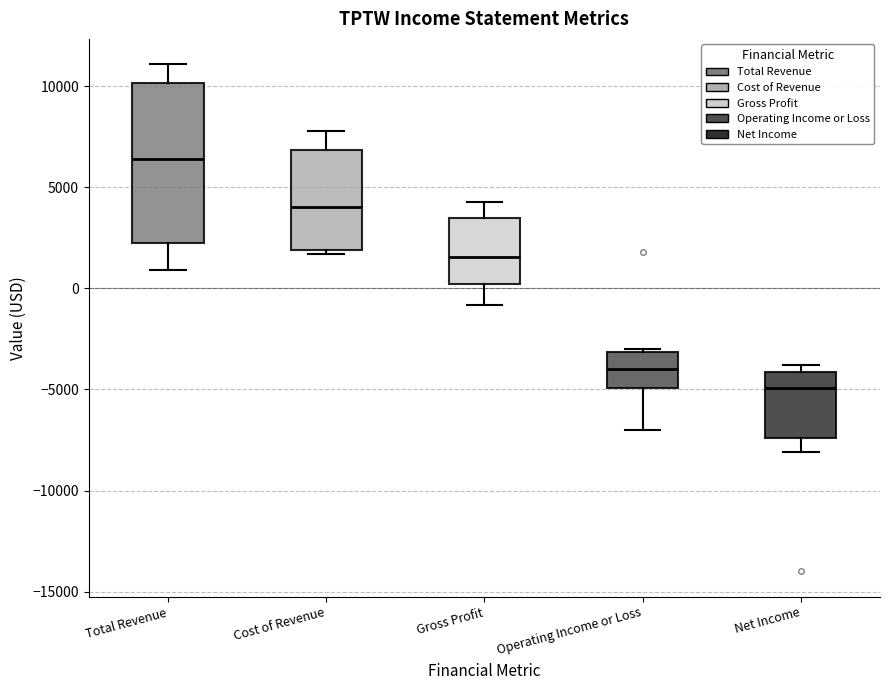

Reading left to right, read every box against the y-axis: the position of its median line, the range the box covers, and the ends of its whiskers. The values are not printed on the chart, so give them approximately, as read against the axis.

Total Revenue: median 6500, box 2500 to 10000, whiskers 1000 to 11000
Cost of Revenue: median 4000, box 2000 to 7000, whiskers 1500 to 8000
Gross Profit: median 1500, box 0 to 3500, whiskers -1000 to 4500
Operating Income or Loss: median -4000, box -5000 to -3000, whiskers -7000 to -3000
Net Income: median -5000, box -7500 to -4000, whiskers -8000 to -4000 (just above the box's upper edge)